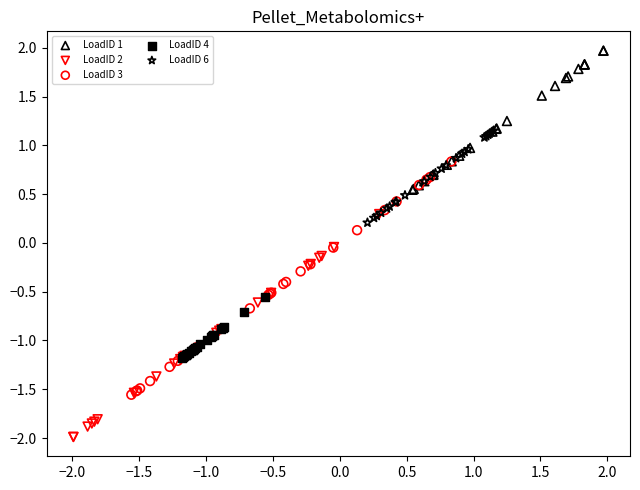

Which series contains the lowest Y value?

LoadID 2